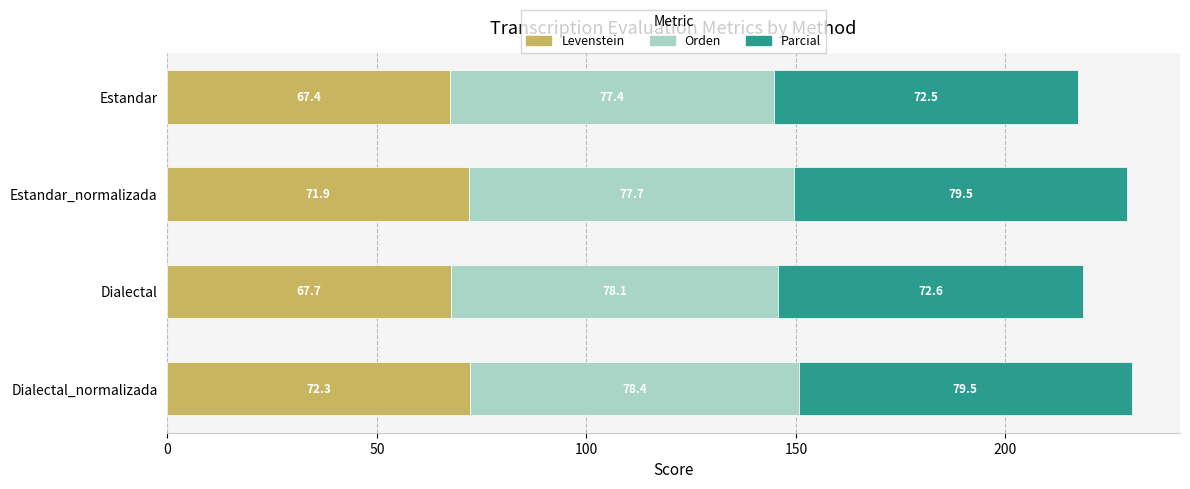

At which category is the sum across all series the highest?

Dialectal_normalizada